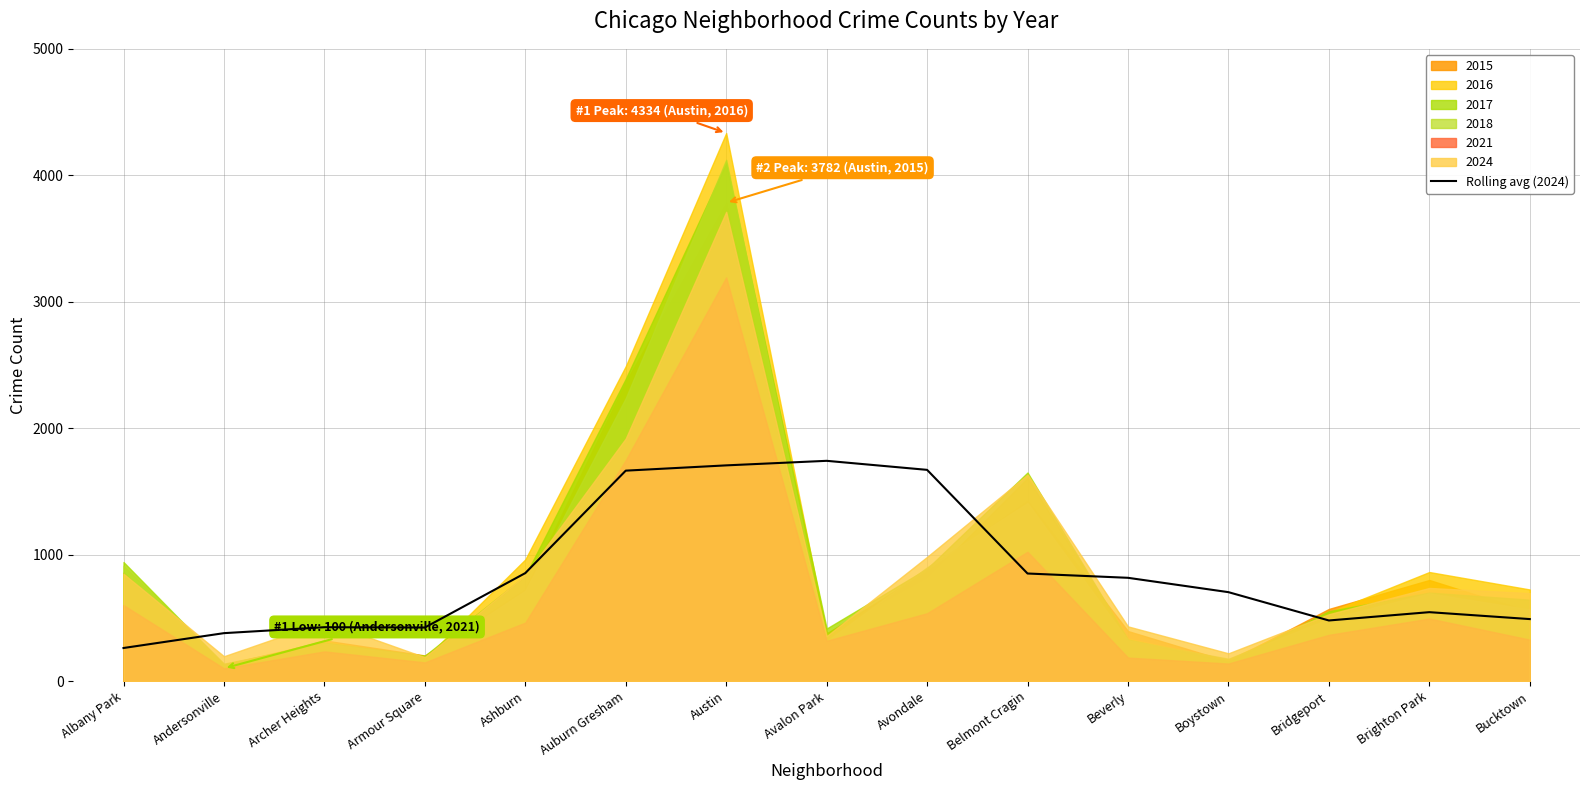

Which has a higher value, Beverly or Avalon Park?

Avalon Park